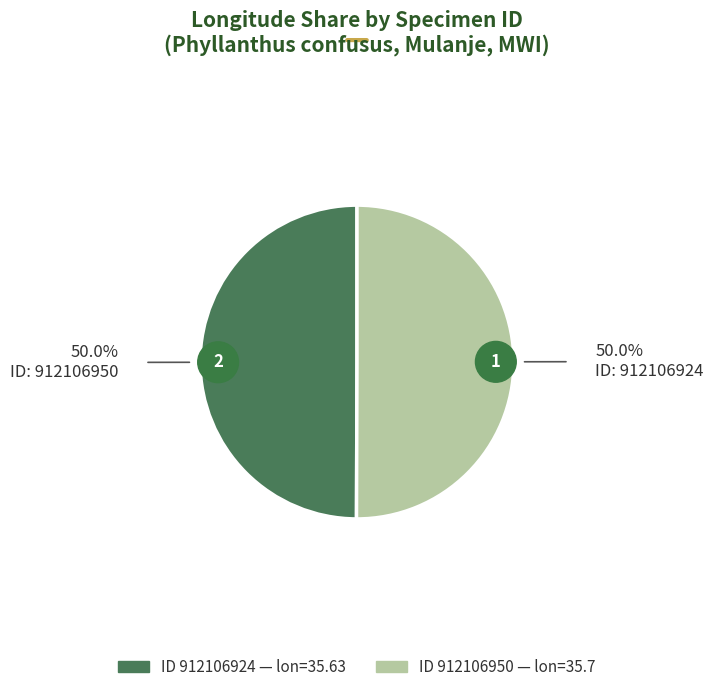

Which category has the biggest portion of the pie?

912106950